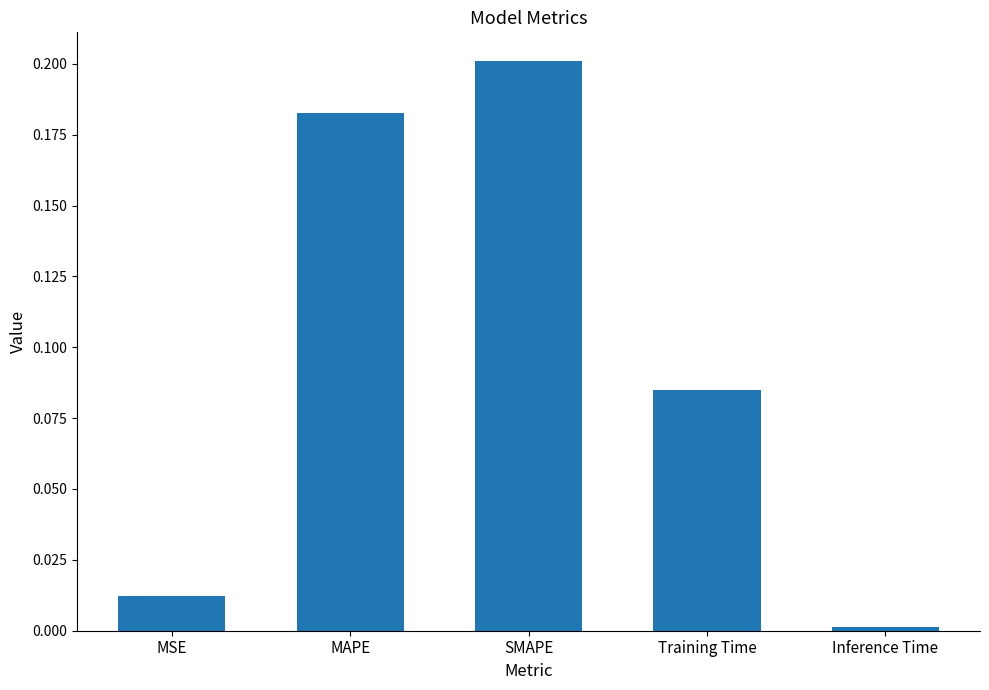

What position from the right is MSE?

5